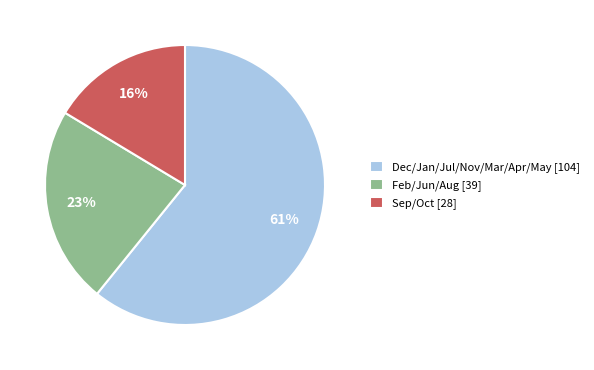

Count the number of slices in the pie.

3